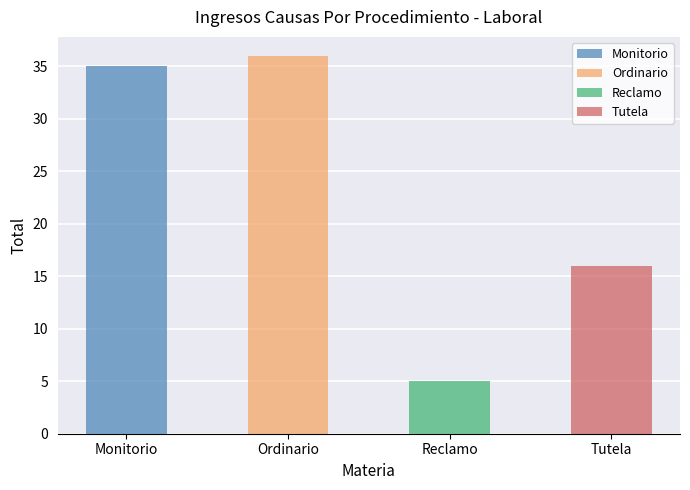

Reading left to right, what are all the values shown in this chart?

Monitorio=35	Ordinario=36	Reclamo=5	Tutela=16